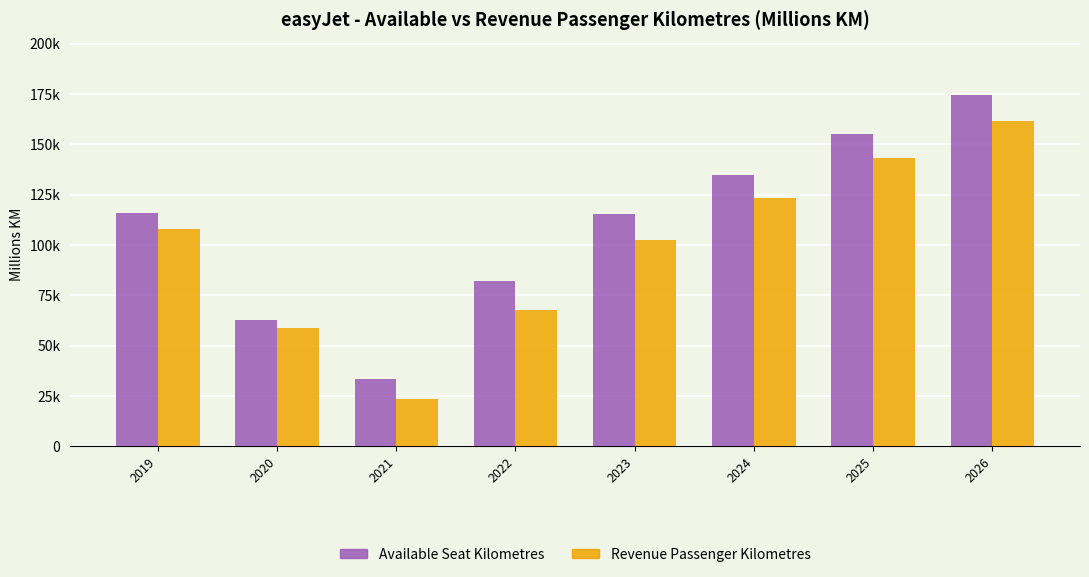

Rank the series at 2026 from highest to lowest value.

Available Seat Kilometres, Revenue Passenger Kilometres